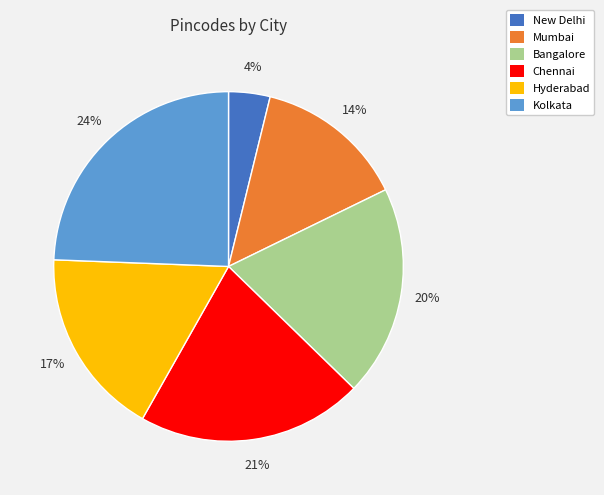

What percentage is the New Delhi slice, to the nearest percent?

4%